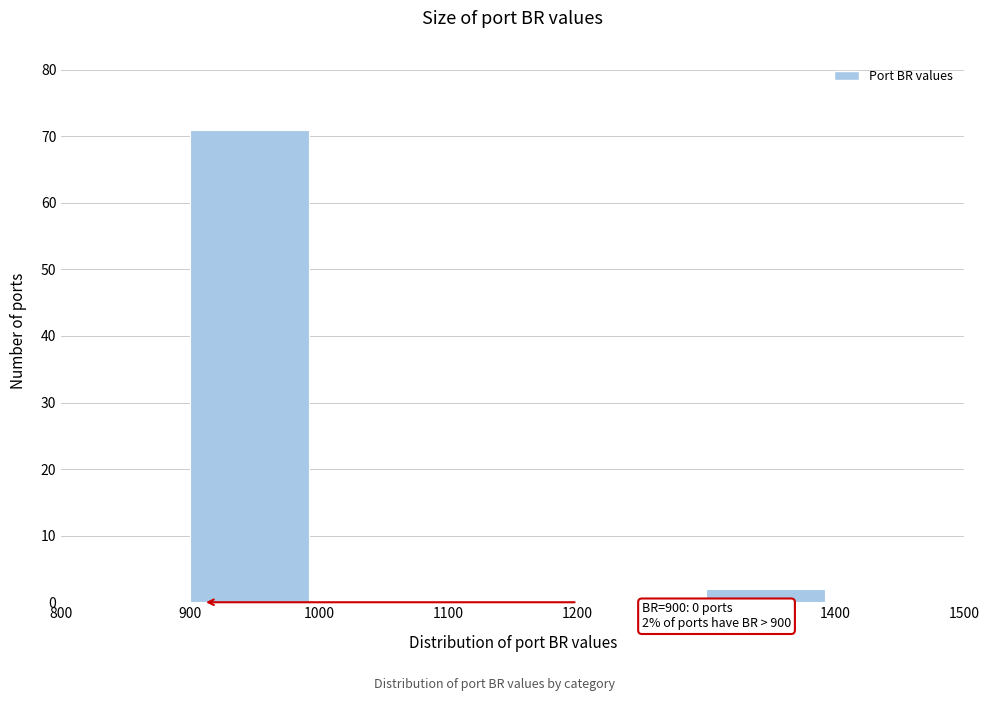

Which range on the x-axis has the tallest bar?

900 to 1000